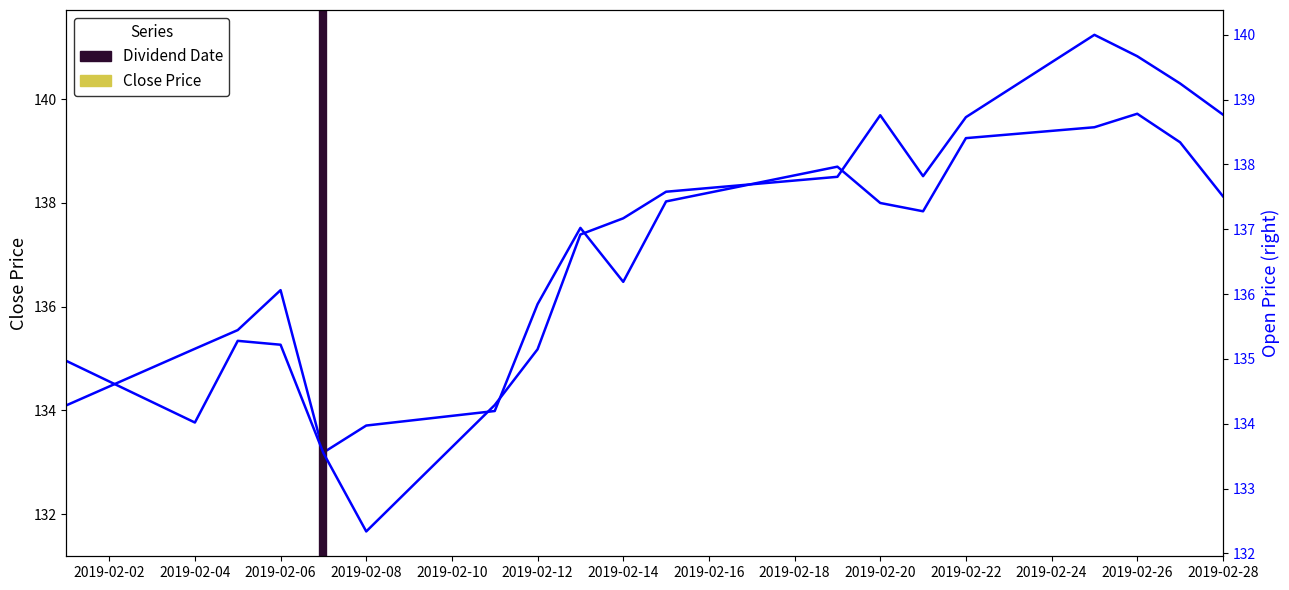

List the labels in order of Open value, smallest first.

2019-02-08, 2019-02-07, 2019-02-04, 2019-02-11, 2019-02-01, 2019-02-12, 2019-02-06, 2019-02-05, 2019-02-13, 2019-02-14, 2019-02-15, 2019-02-19, 2019-02-21, 2019-02-22, 2019-02-20, 2019-02-28, 2019-02-27, 2019-02-26, 2019-02-25